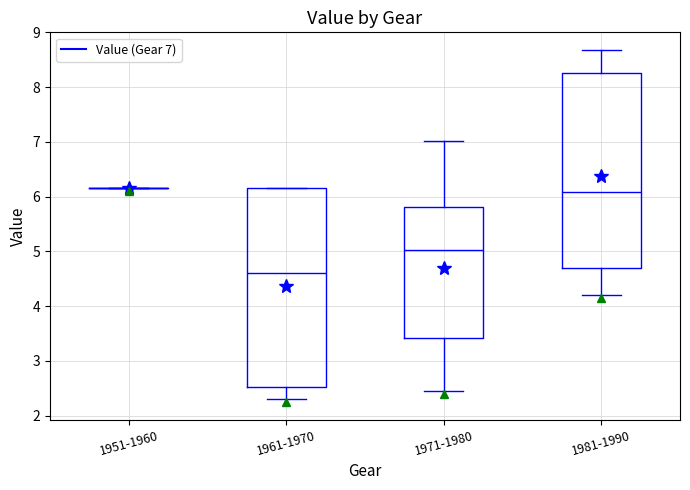

Where is the lower edge of the box for 1961-1970 on the y-axis? The values are not printed on the chart, so give them approximately, as read against the axis.

2.5